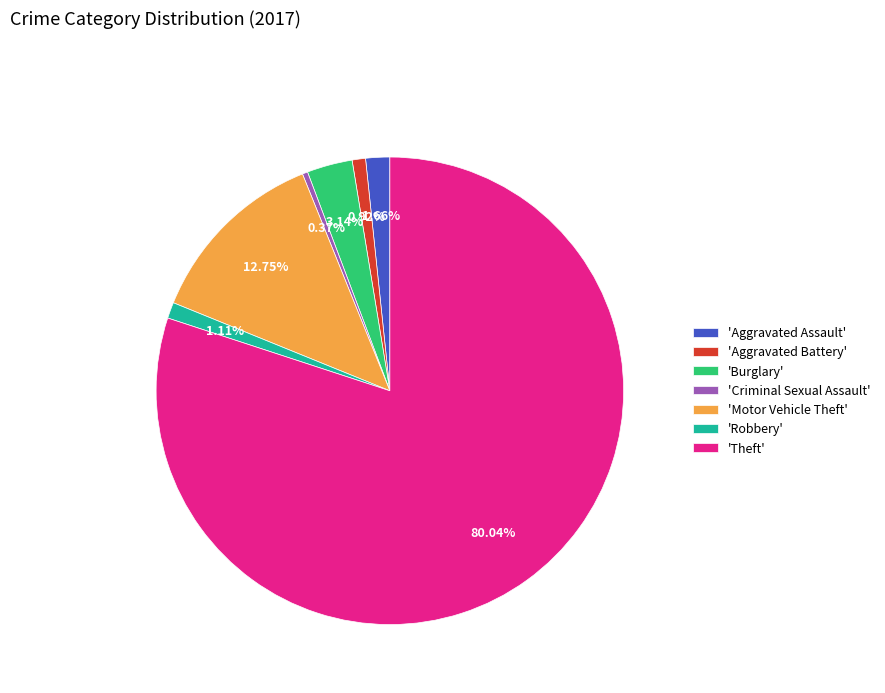

Which category accounts for the majority?

'Theft'